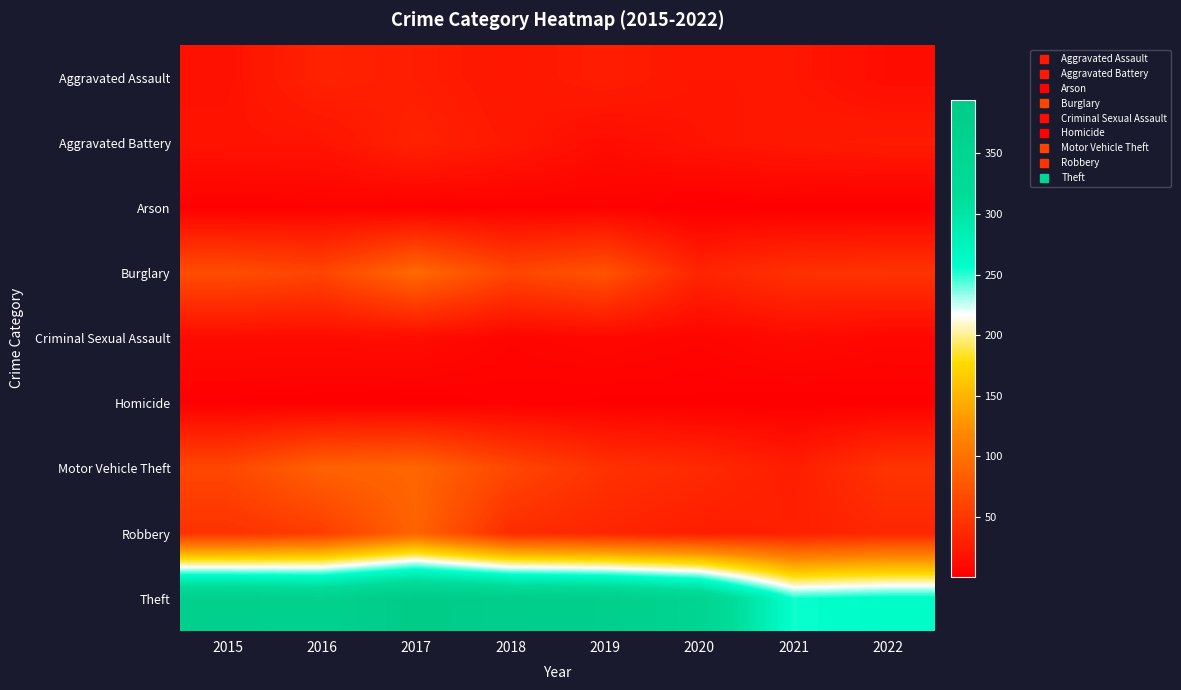

Which label corresponds to the smallest value in the chart?

2020